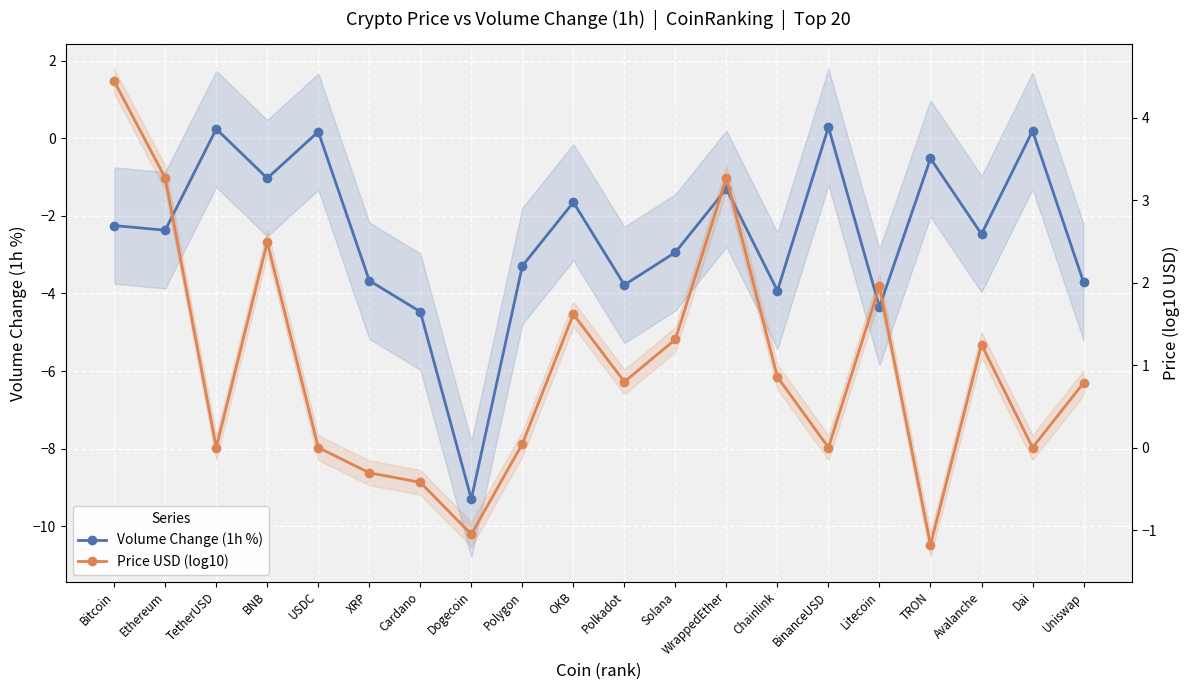

Reading right to left, what are all the values shown in this chart?

Volume Change (1h %): Uniswap=-3.7	Dai=0.2	Avalanche=-2.5	TRON=-0.5	Litecoin=-4.3	BinanceUSD=0.3	Chainlink=-3.9	WrappedEther=-1.3	Solana=-2.9	Polkadot=-3.8	OKB=-1.6	Polygon=-3.3	Dogecoin=-9.3	Cardano=-4.5	XRP=-3.7	USDC=0.2	BNB=-1.0	TetherUSD=0.2	Ethereum=-2.4	Bitcoin=-2.2
Price USD (log10): Uniswap=0.8	Dai=0.0	Avalanche=1.3	TRON=-1.2	Litecoin=2.0	BinanceUSD=0.0	Chainlink=0.9	WrappedEther=3.3	Solana=1.3	Polkadot=0.8	OKB=1.6	Polygon=0.0	Dogecoin=-1.1	Cardano=-0.4	XRP=-0.3	USDC=0.0	BNB=2.5	TetherUSD=0.0	Ethereum=3.3	Bitcoin=4.4